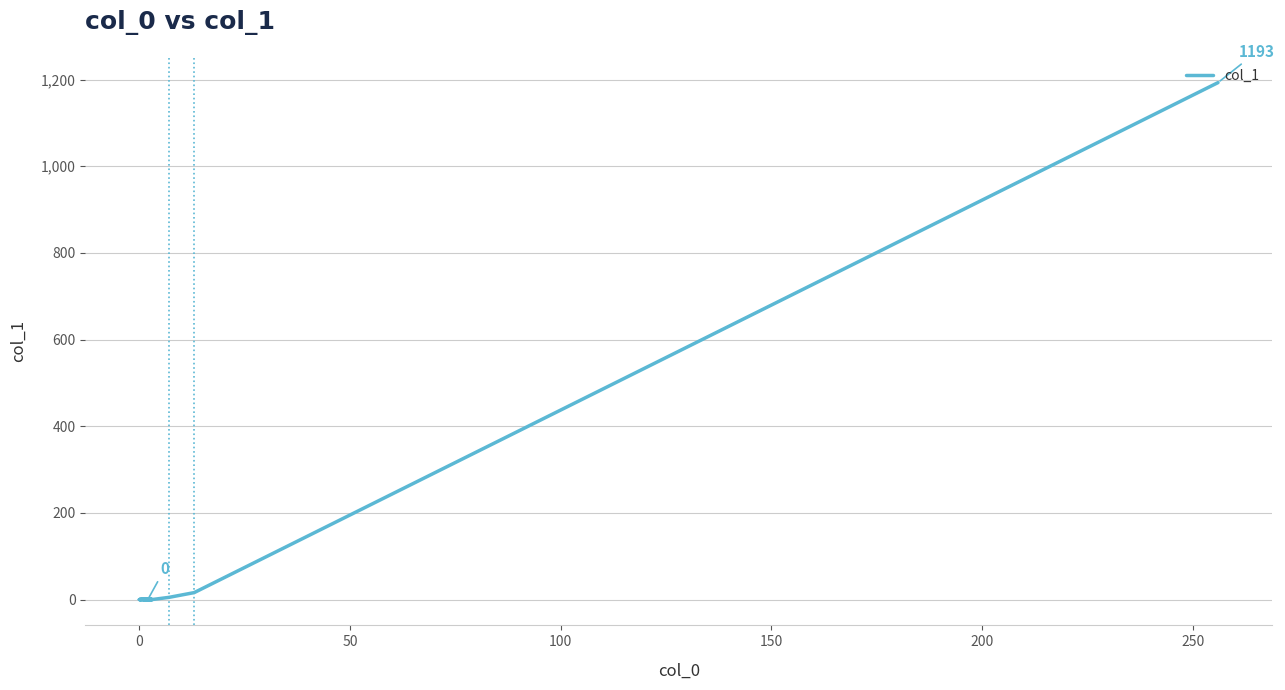

Count the number of categories in the chart.

20